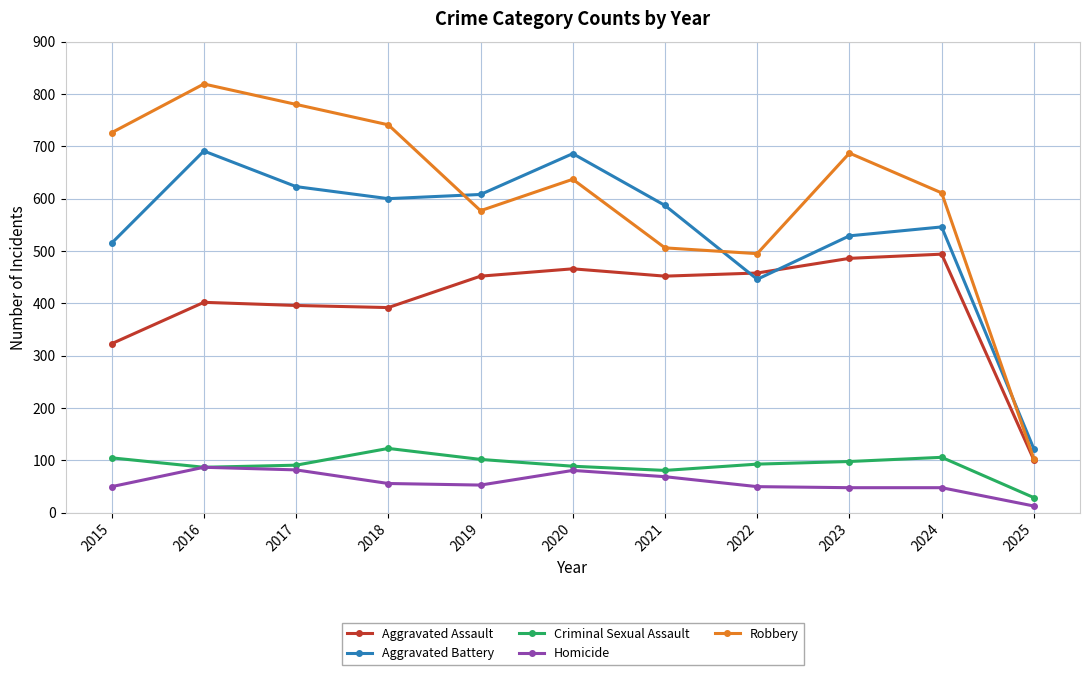

What is the total value across all series at 2019?

1792